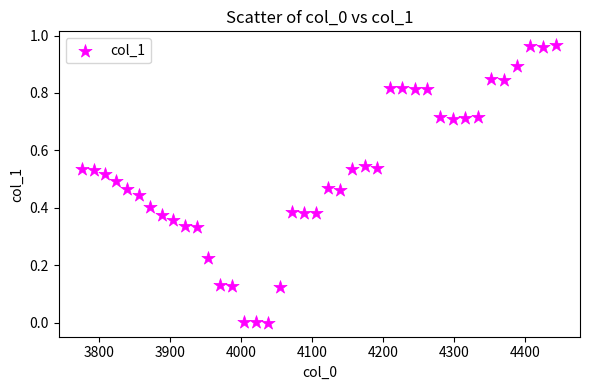

What is the range of X values (max minus min)?

667.4